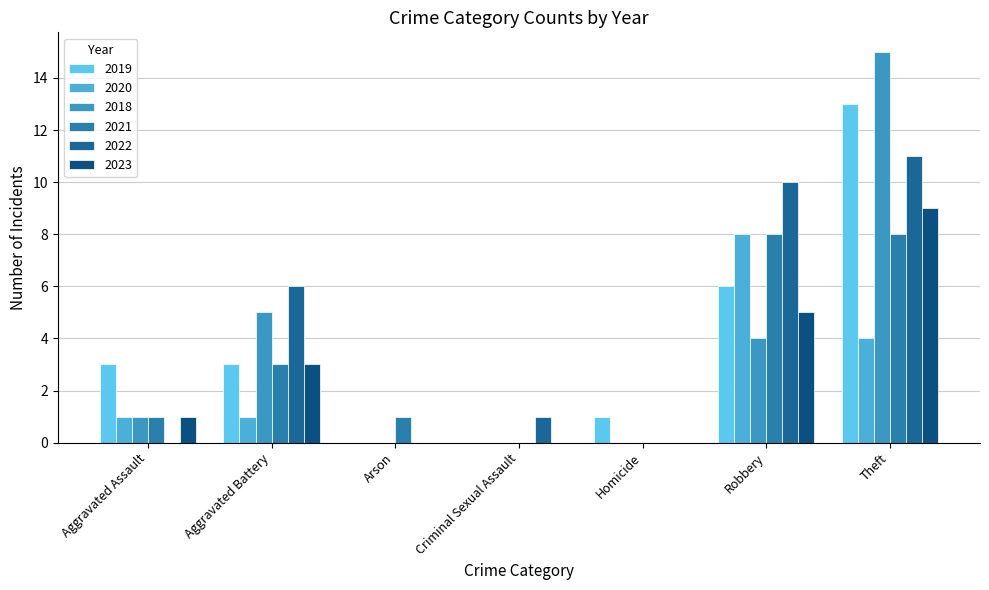

At which category is the sum across all series the highest?

Theft